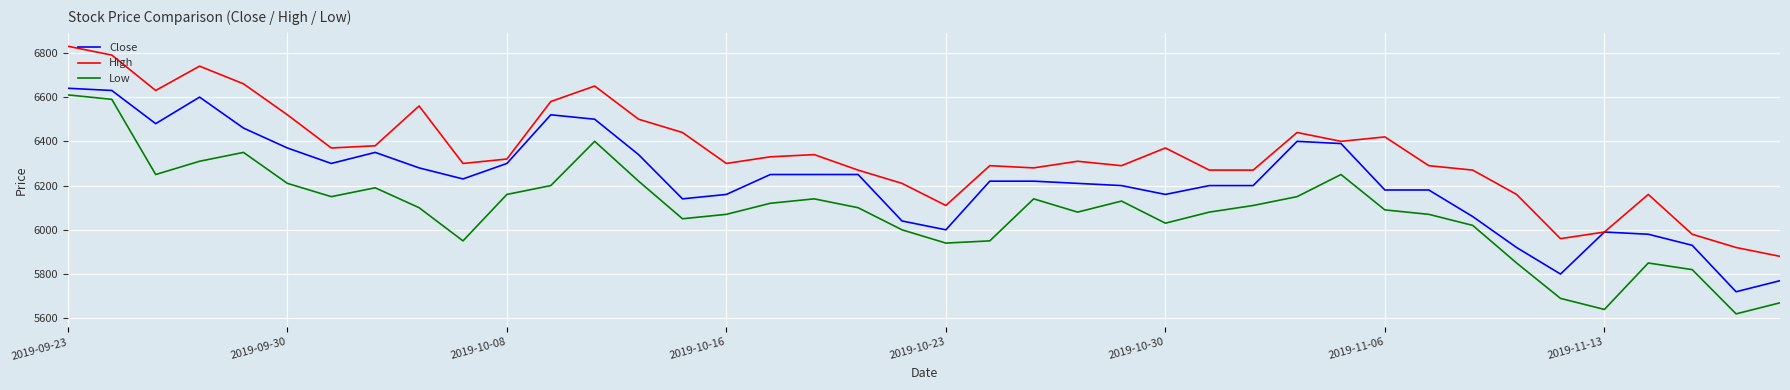

True or false: Close and Low cross at least once.

False